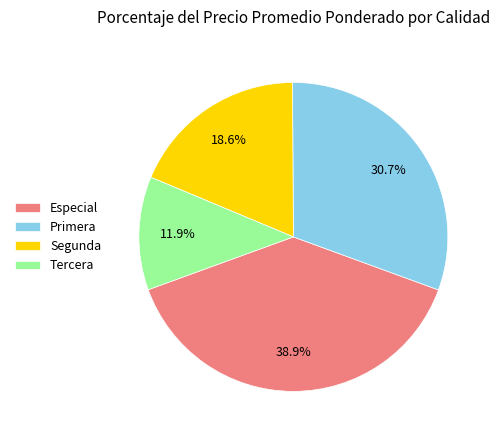

Does Segunda represent more than half of the total?

No